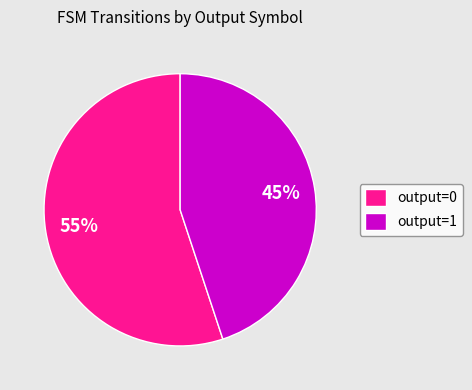

Which category accounts for the majority?

output=0